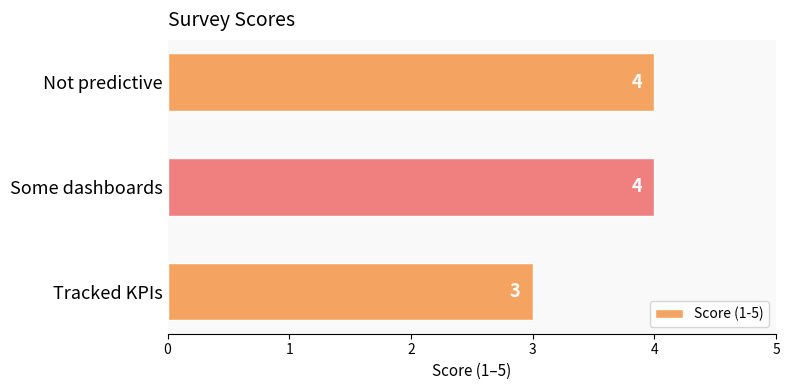

What is the maximum value shown in the chart?

4